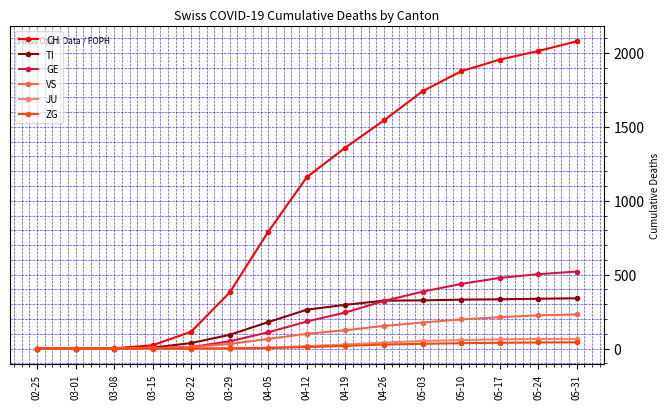

At which label is CH closest to 1039?

04-12